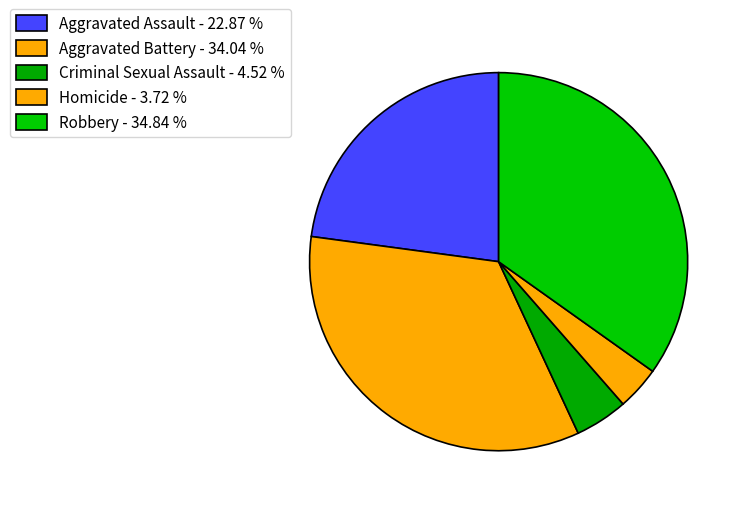

Approximately how many times larger is the value at Homicide compared to Aggravated Assault?

0.2